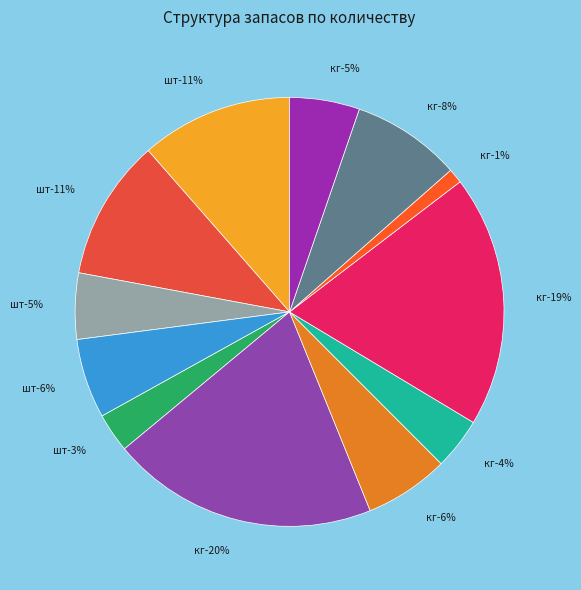

Combined, do кг (Докторская) and кг (247) account for over 50%?

No